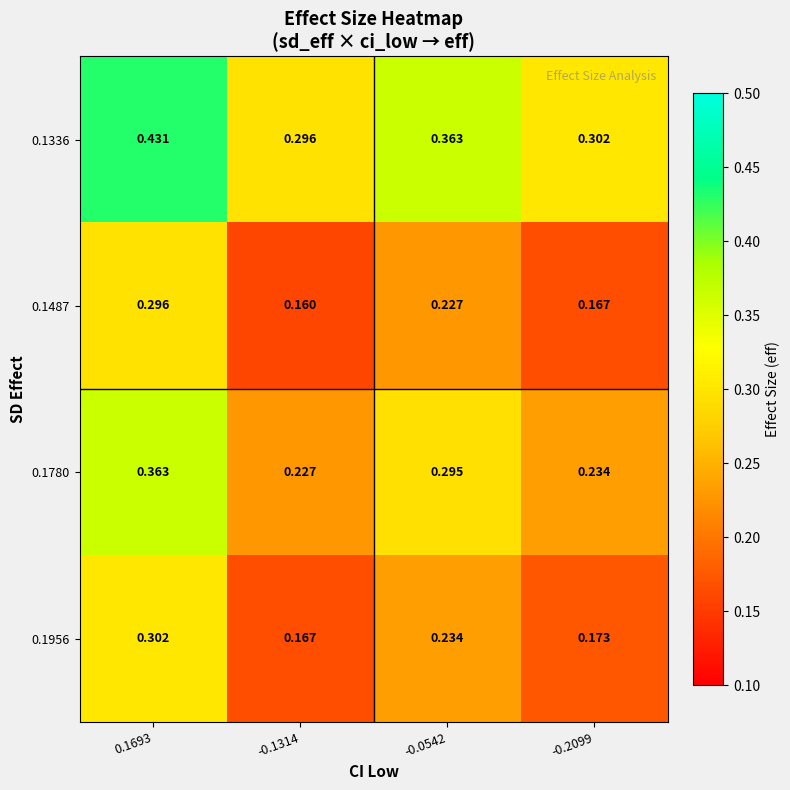

Reading left to right, list all the values displayed in this chart.

0.1336: 0.1693=0.4	-0.1314=0.3	-0.0542=0.4	-0.2099=0.3
0.1487: 0.1693=0.3	-0.1314=0.2	-0.0542=0.2	-0.2099=0.2
0.1780: 0.1693=0.4	-0.1314=0.2	-0.0542=0.3	-0.2099=0.2
0.1956: 0.1693=0.3	-0.1314=0.2	-0.0542=0.2	-0.2099=0.2